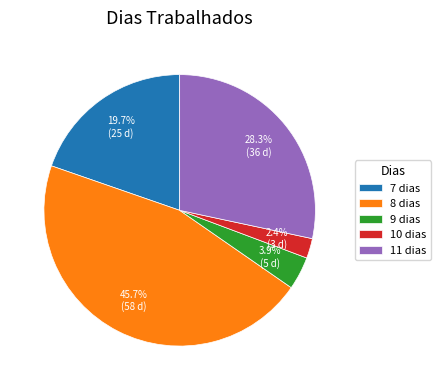

Does 9 dias represent more than half of the total?

No